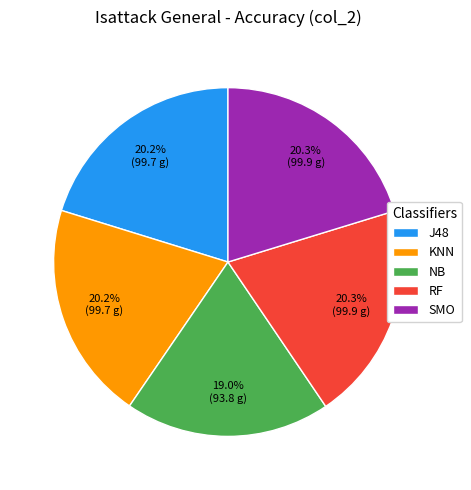

How many slices are in this pie chart?

5